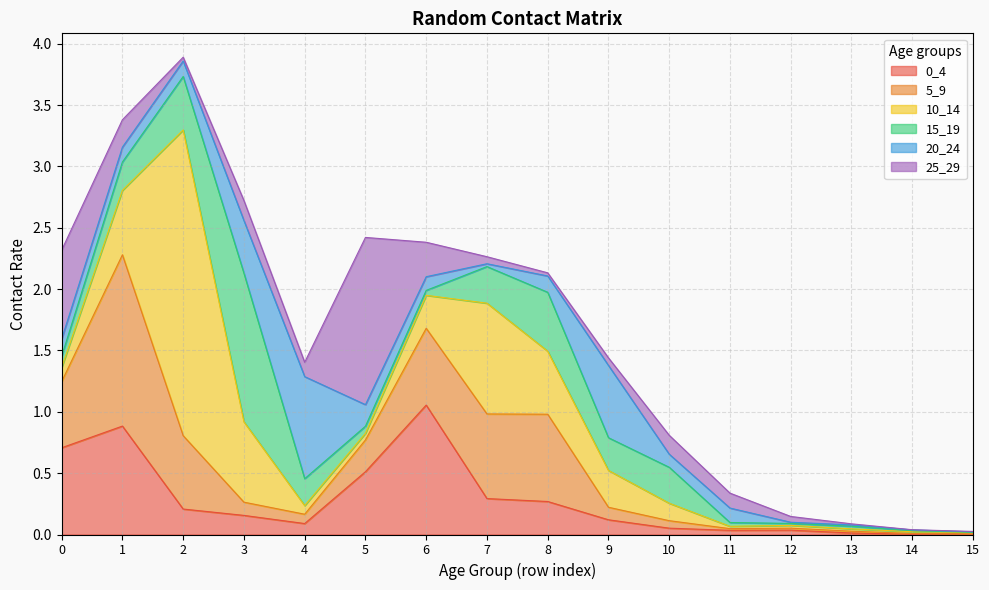

Which series has the largest range (max minus min)?

10_14